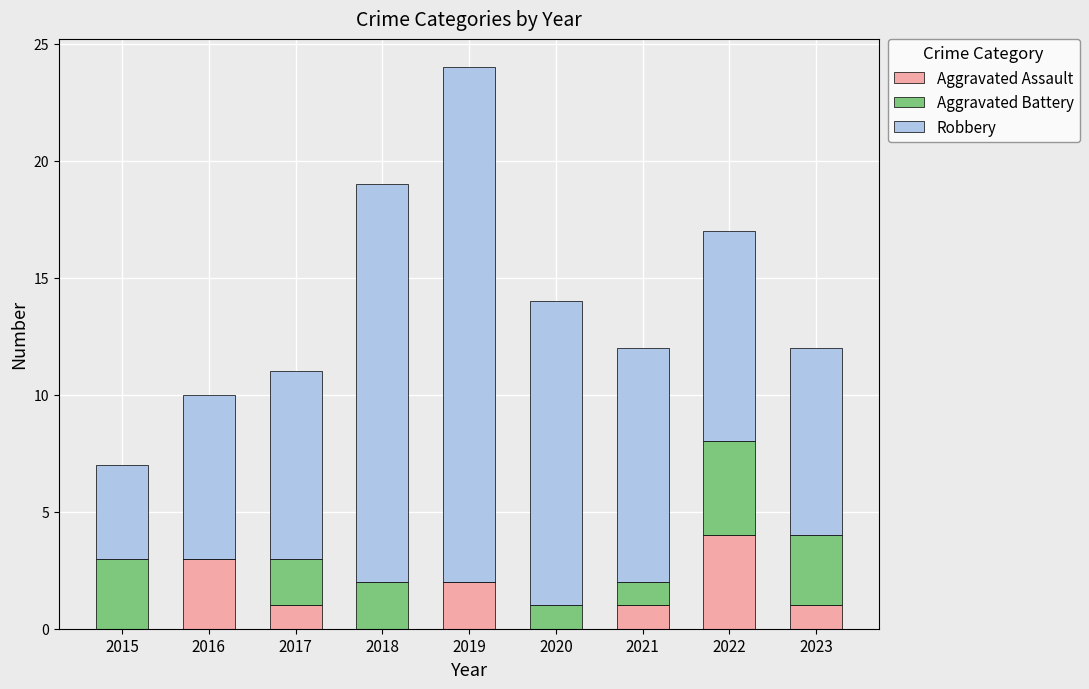

At which label does Aggravated Assault reach its peak?

2022